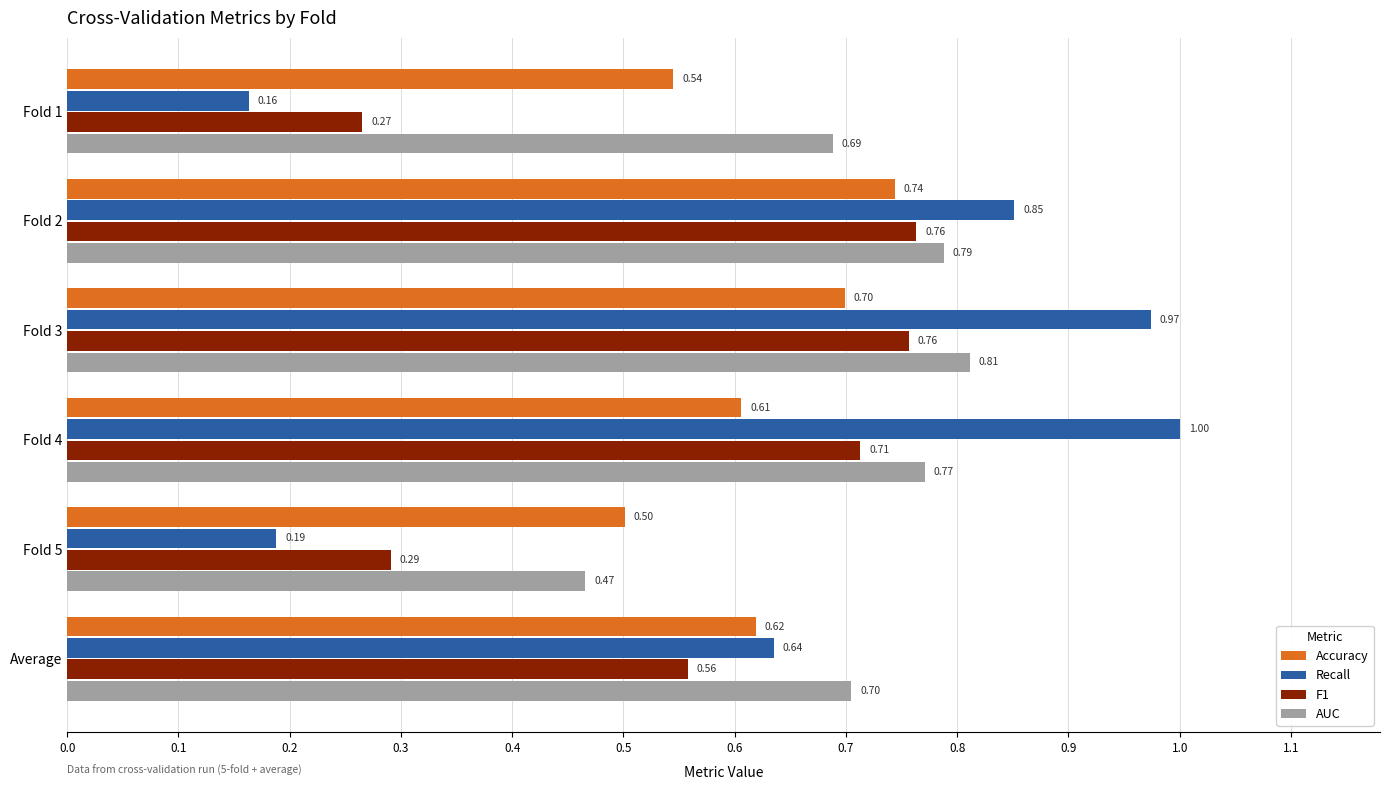

At how many categories does at least one series exceed 0?

6